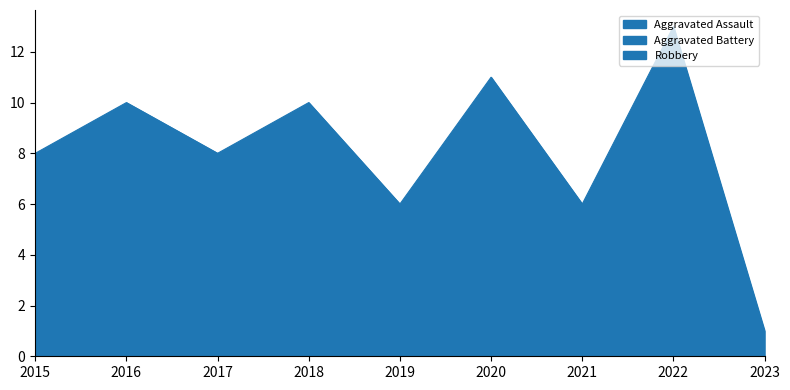

Count the number of data series in this chart.

3